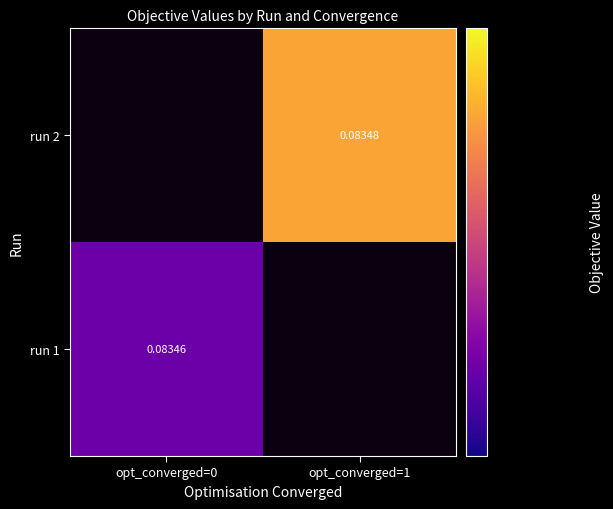

Is the value of run 2 at opt_converged=1 greater than the value of run 1 at opt_converged=0?

Yes